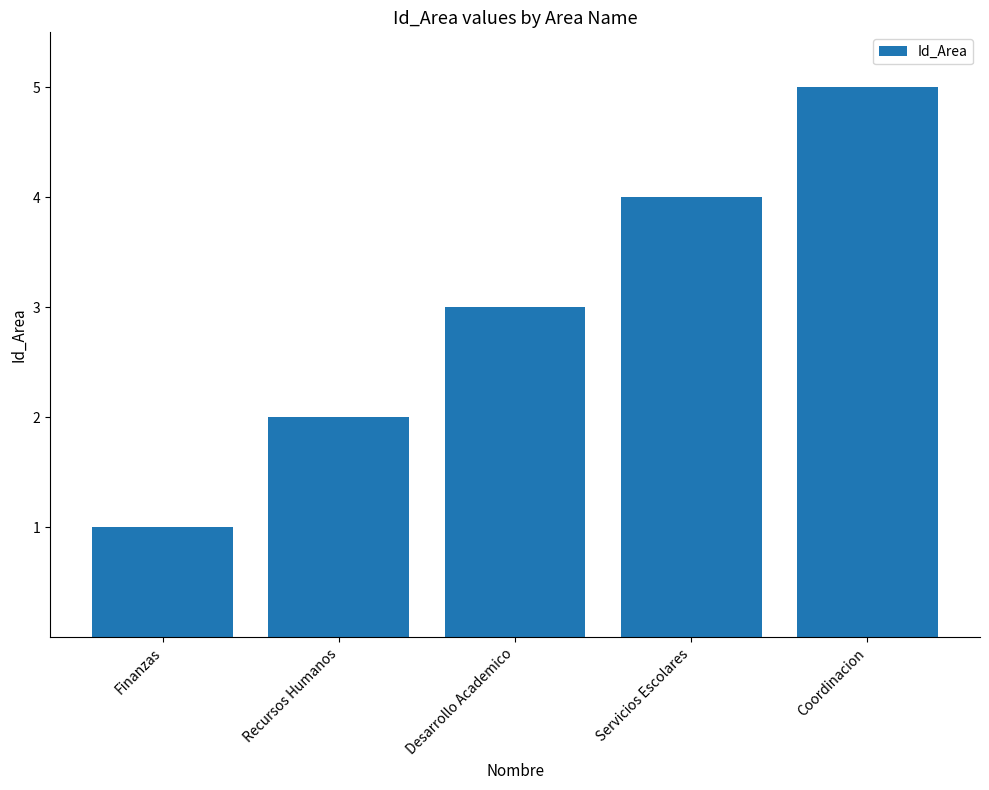

Between Coordinacion and Recursos Humanos, which is larger?

Coordinacion